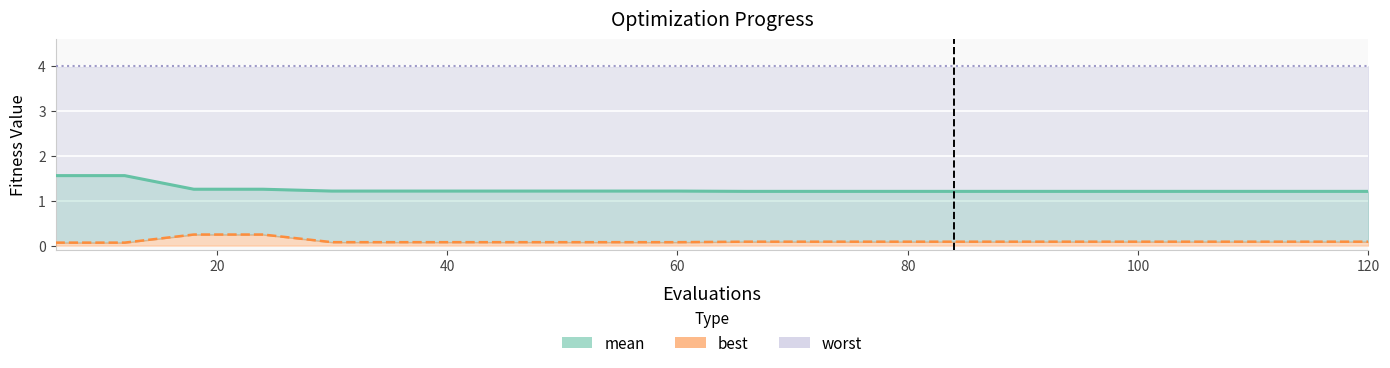

How many categories are shown in the chart?

20